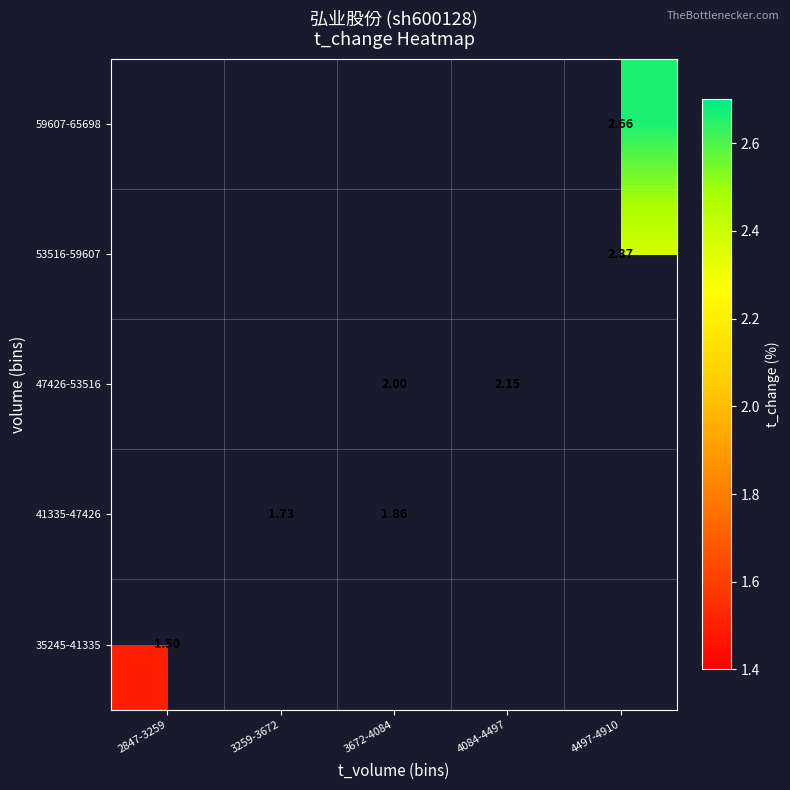

Which series changed the most between 3672-4084 and 4084-4497?

47426-53516